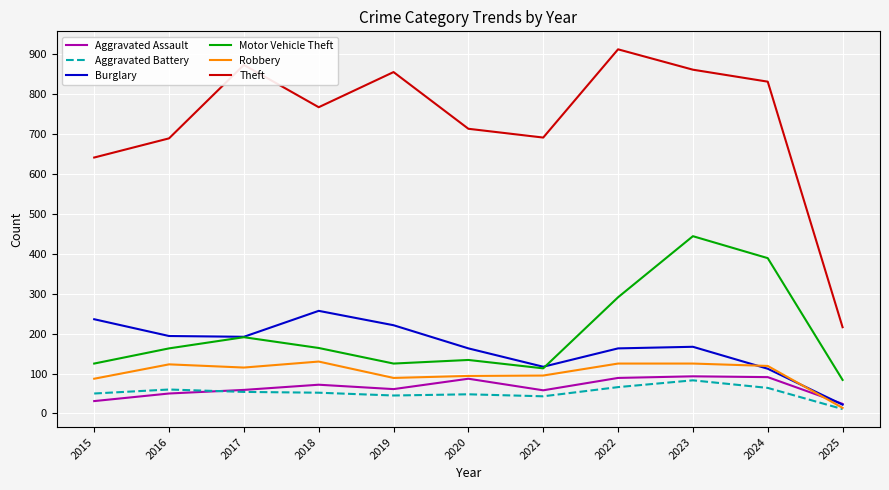

What is the sum of the Theft values at 2018 and 2019?

1622